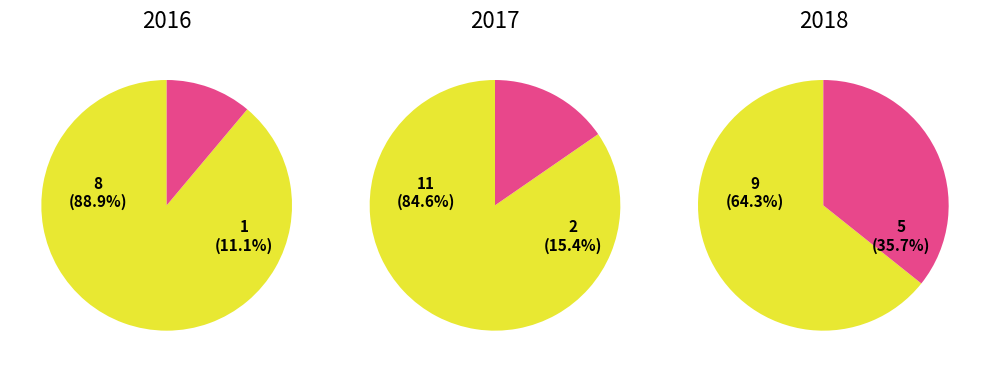

What is the spread (max minus min) of values at 1?

9